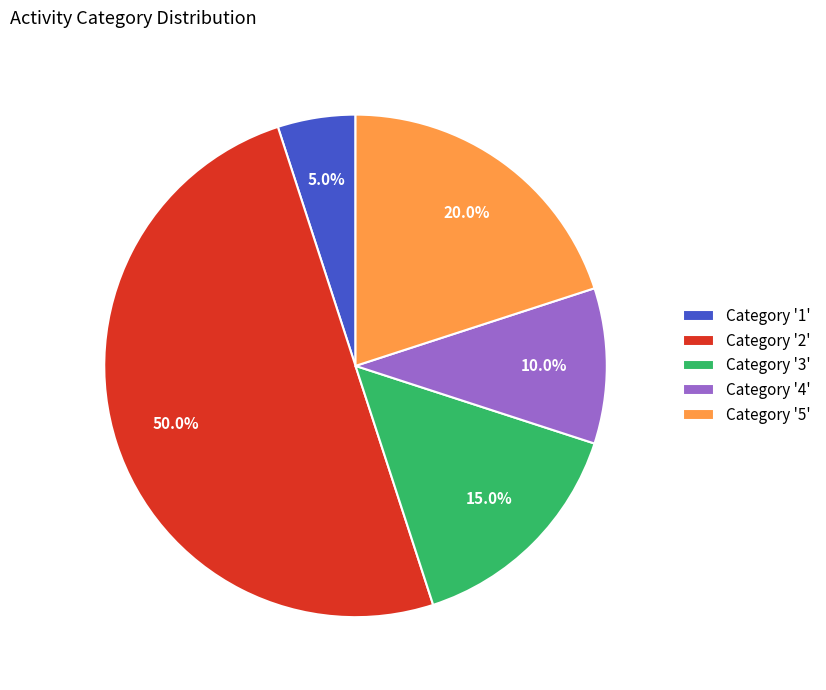

Which category has the biggest portion of the pie?

Category '2'